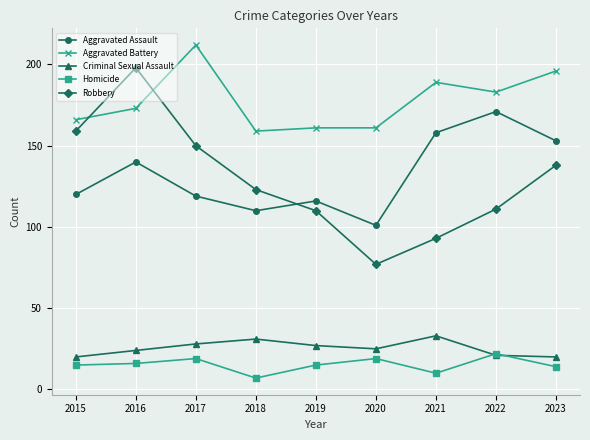

What is the value of the Aggravated Battery point at the 3rd from the left?

212